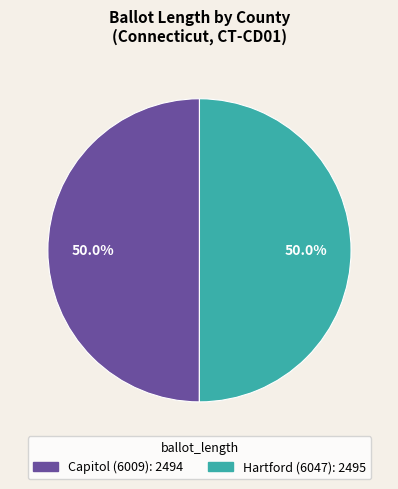

Do Hartford (6047) and Capitol (6009) together represent more than half of the pie?

Yes